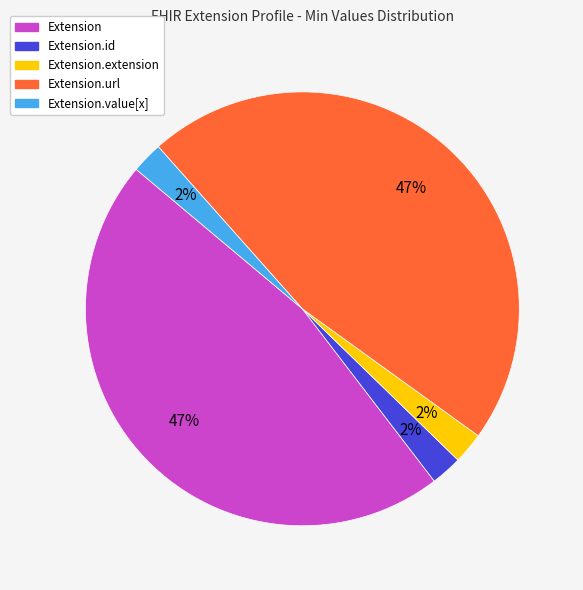

Does any single category account for the majority?

No